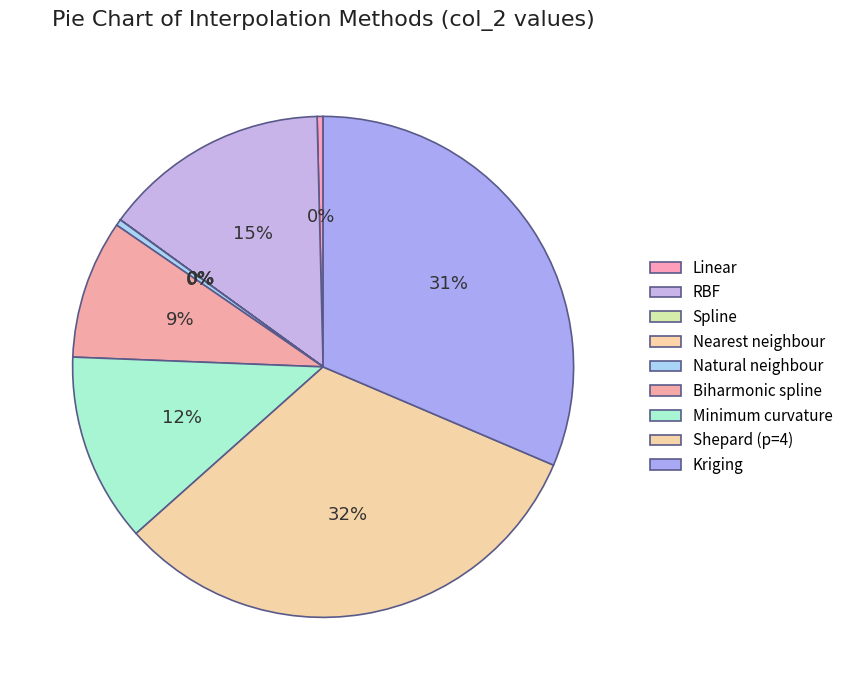

Is it true that RBF is 5% of the pie?

False